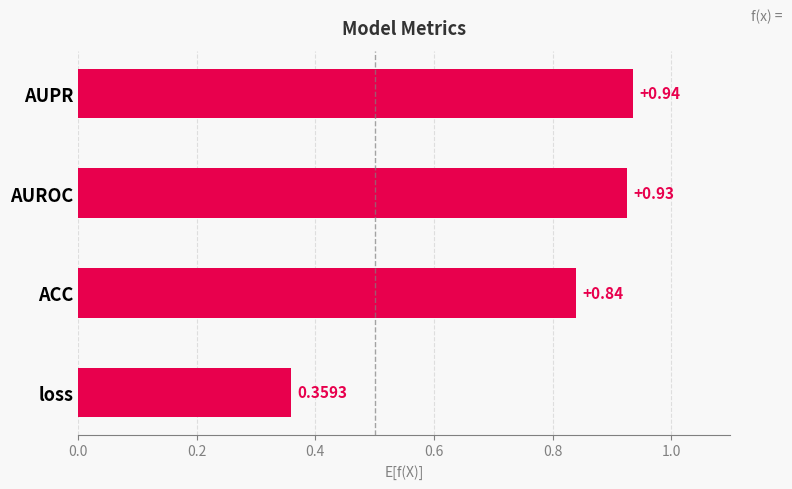

Rank the categories by value from highest to lowest.

AUPR, AUROC, ACC, loss